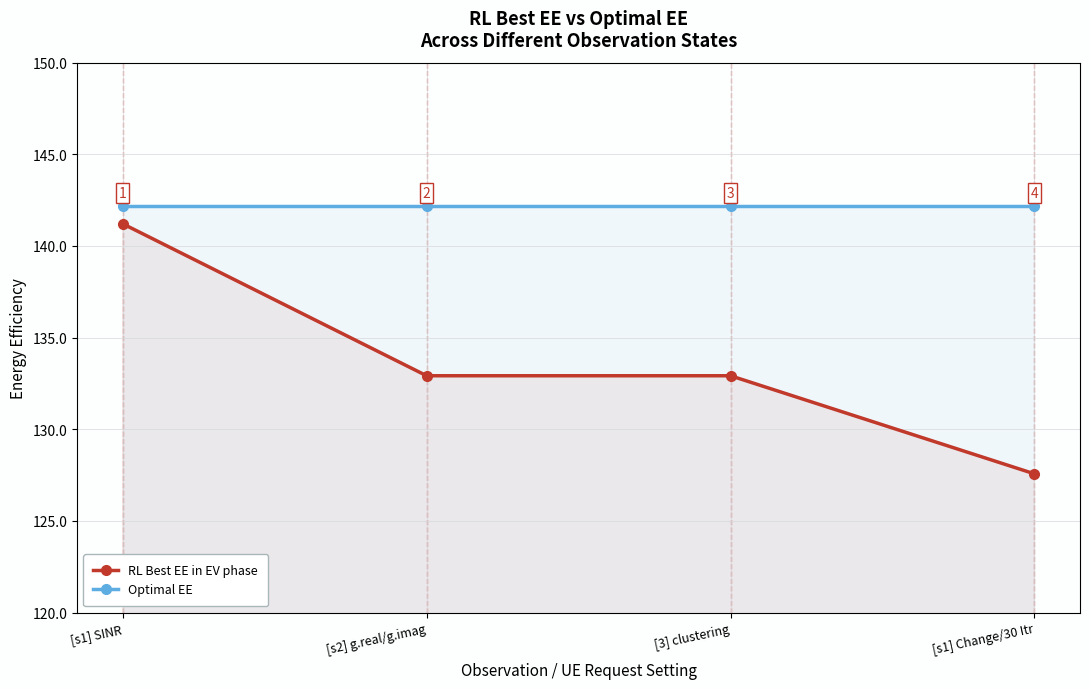

What is the sum of all Optimal EE values?

568.6